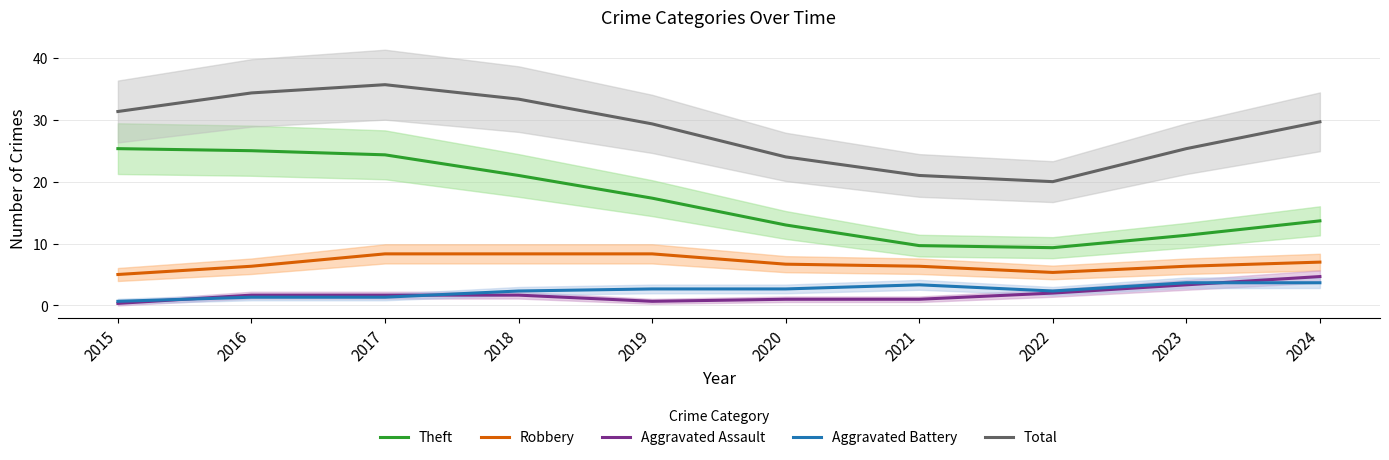

What is the minimum value for Robbery?

5.0